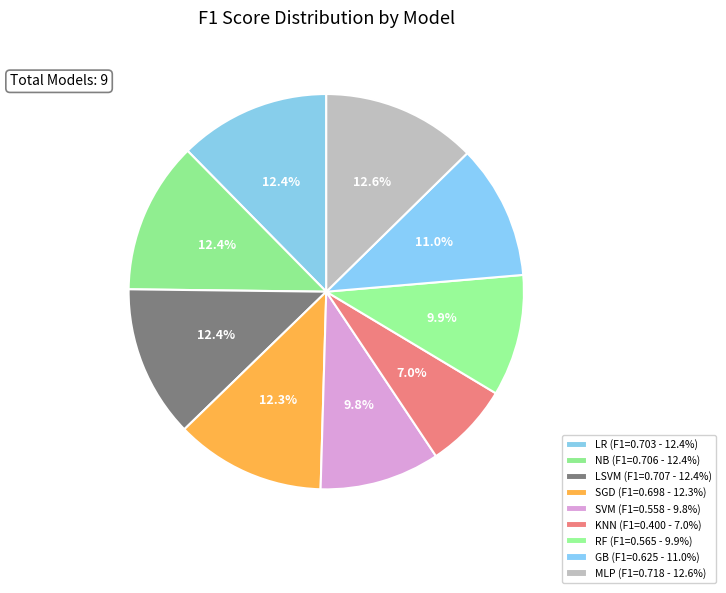

What percentage is the MLP slice, to the nearest percent?

13%